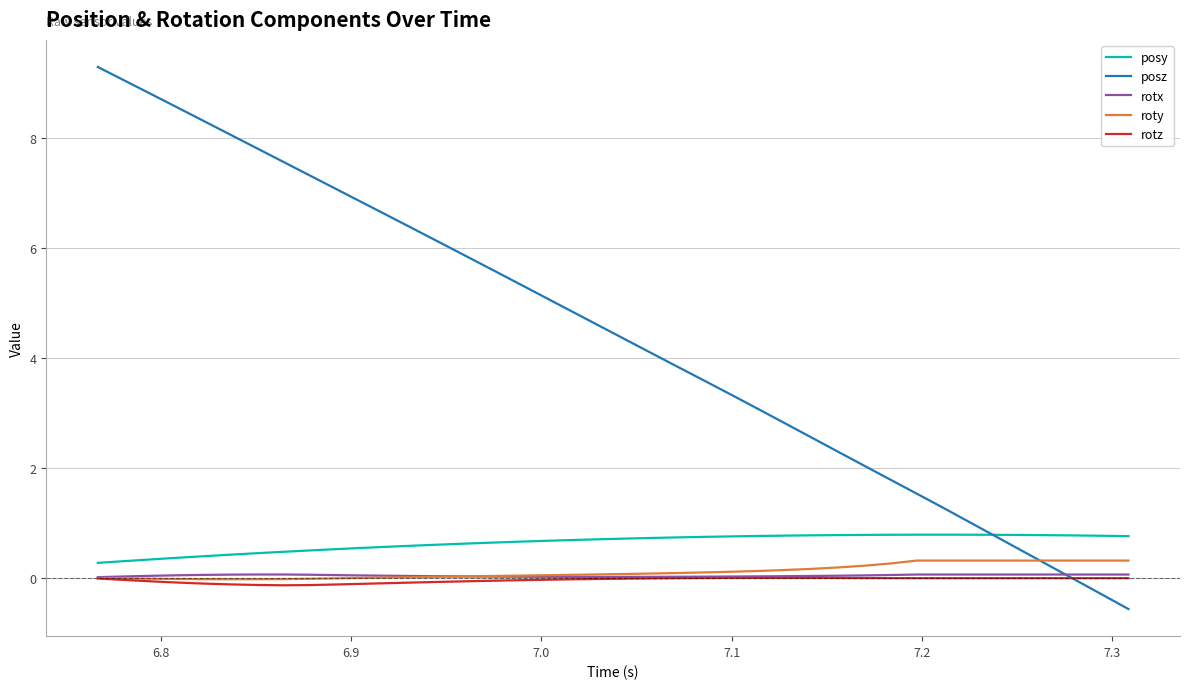

Which series ends up on top after the final intersection of roty and posz?

roty